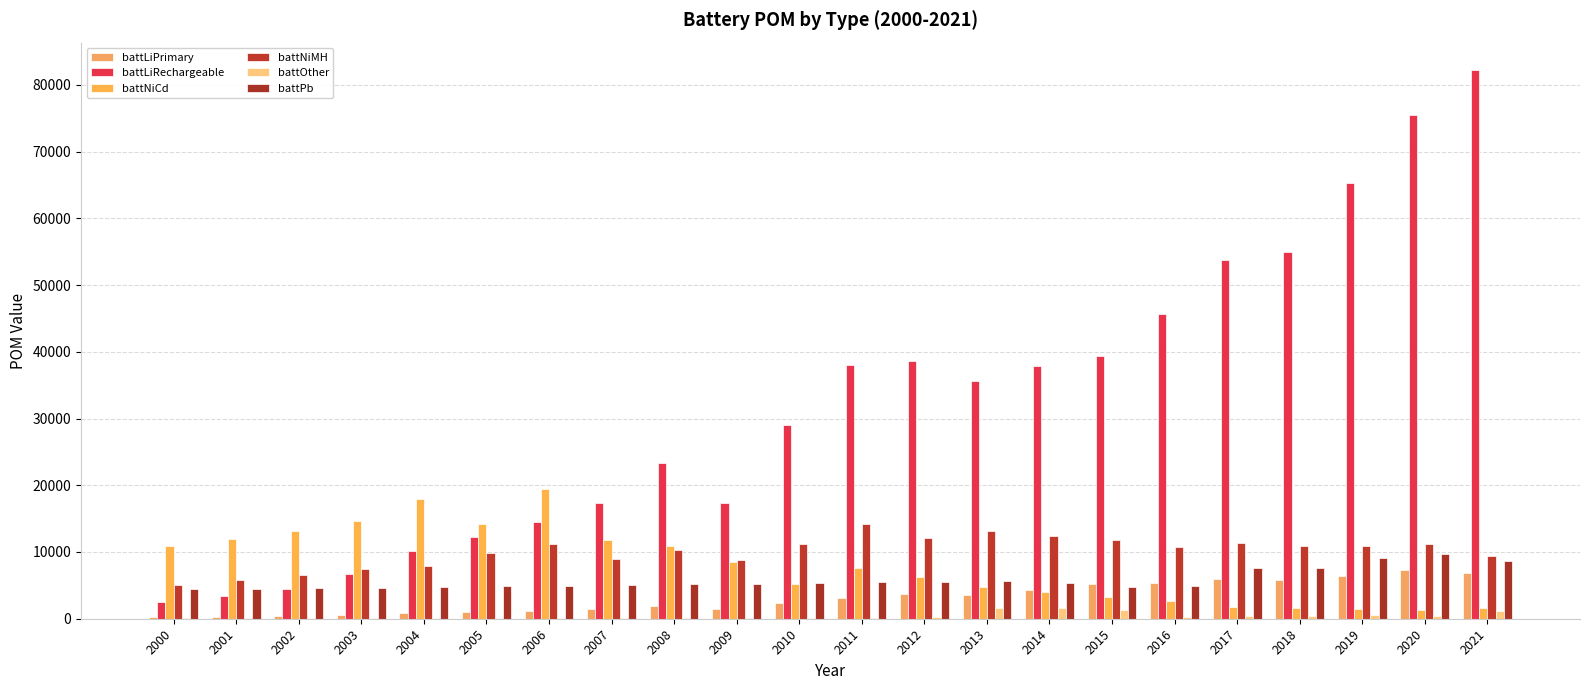

How many distinct data groups are displayed?

6